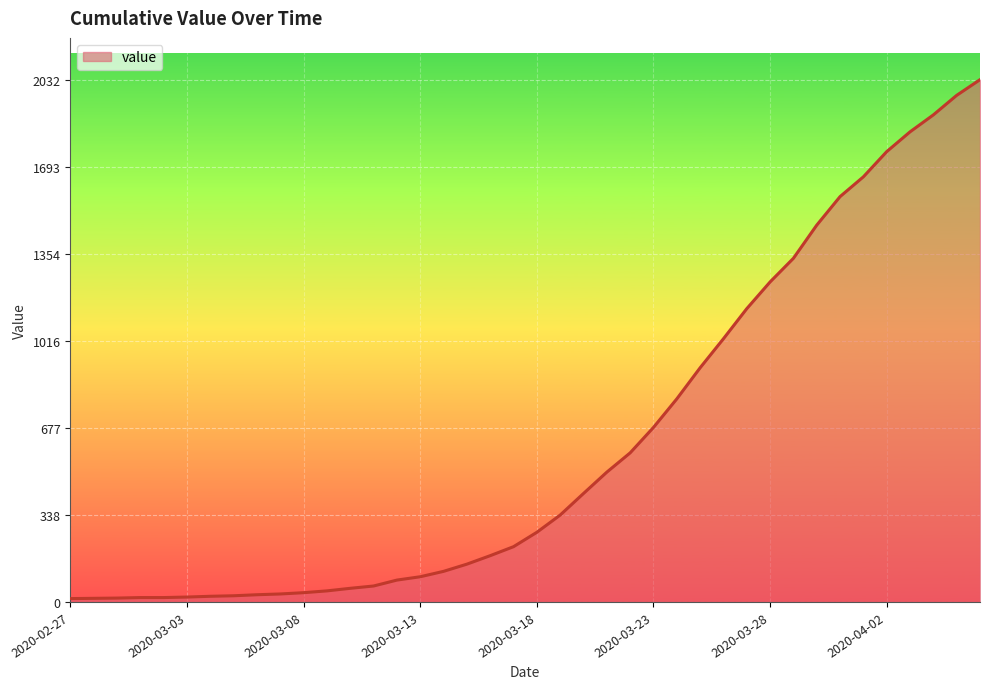

Does the chart display data point markers on the line(s)?

No